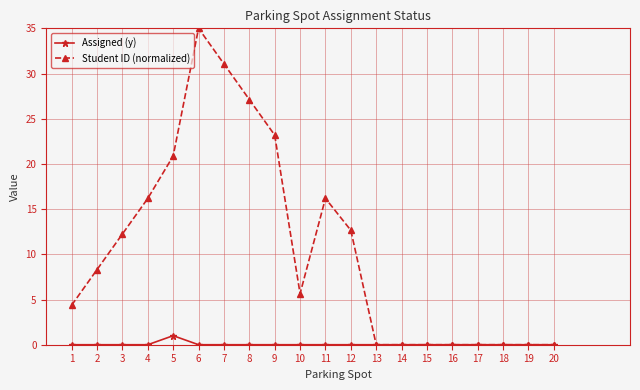

What are all the series names shown in the legend?

Assigned (y), Student ID (normalized)